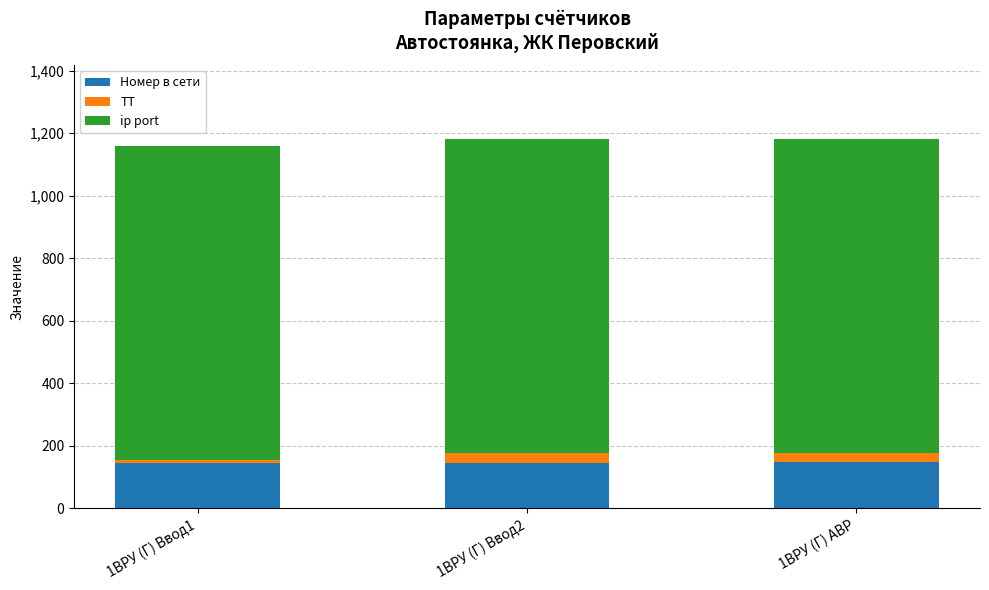

What is the minimum value for Номер в сети?

145